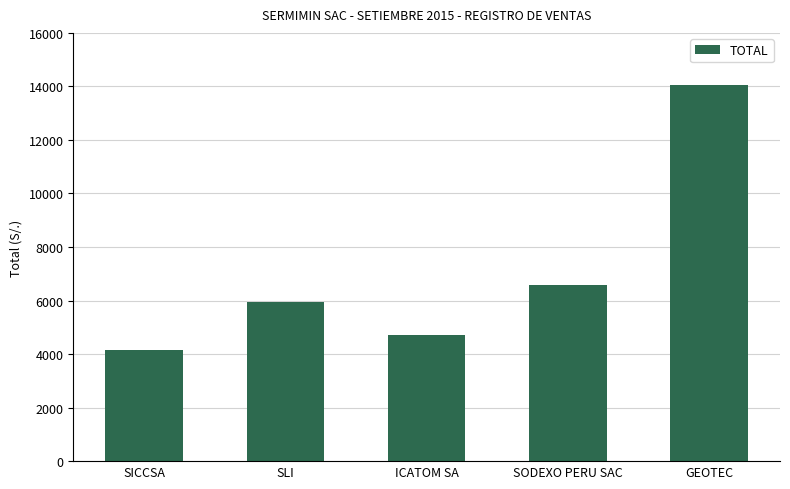

What is the label of the 3rd bar from the right?

ICATOM SA